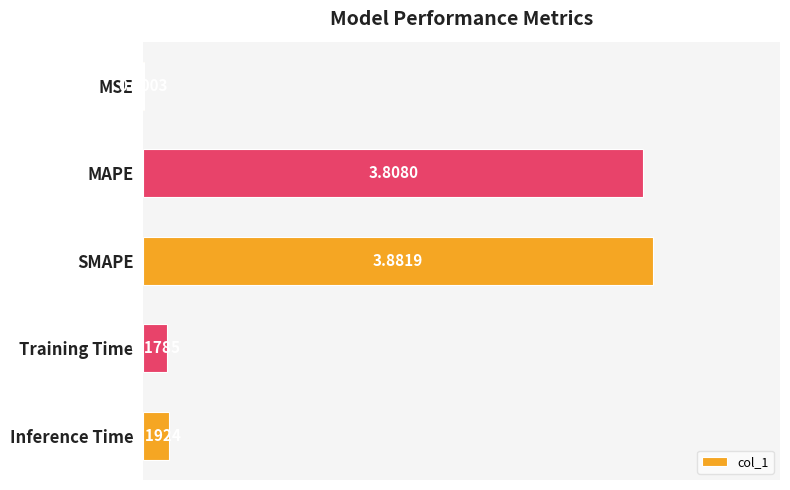

Which has a higher value, SMAPE or Training Time?

SMAPE